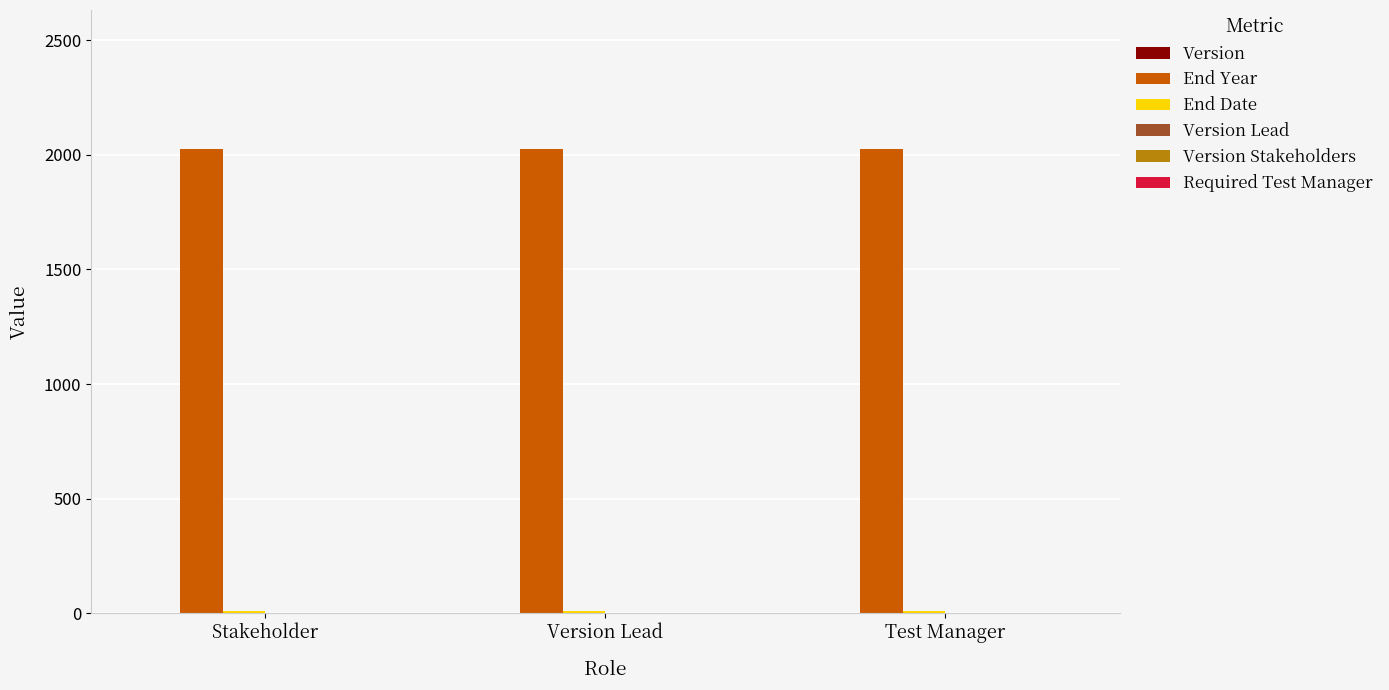

Which series has the largest total across all categories?

End Year